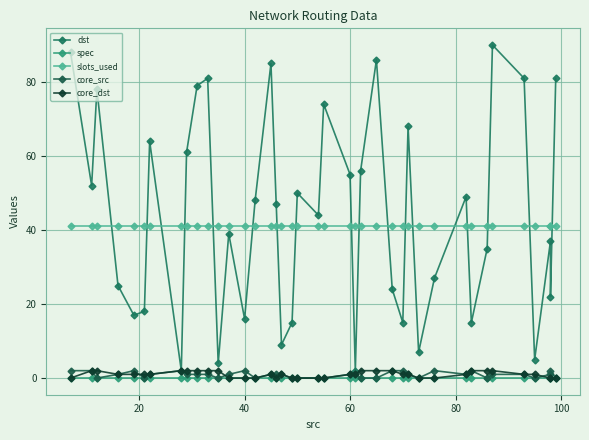

How many data points does each series have?

40